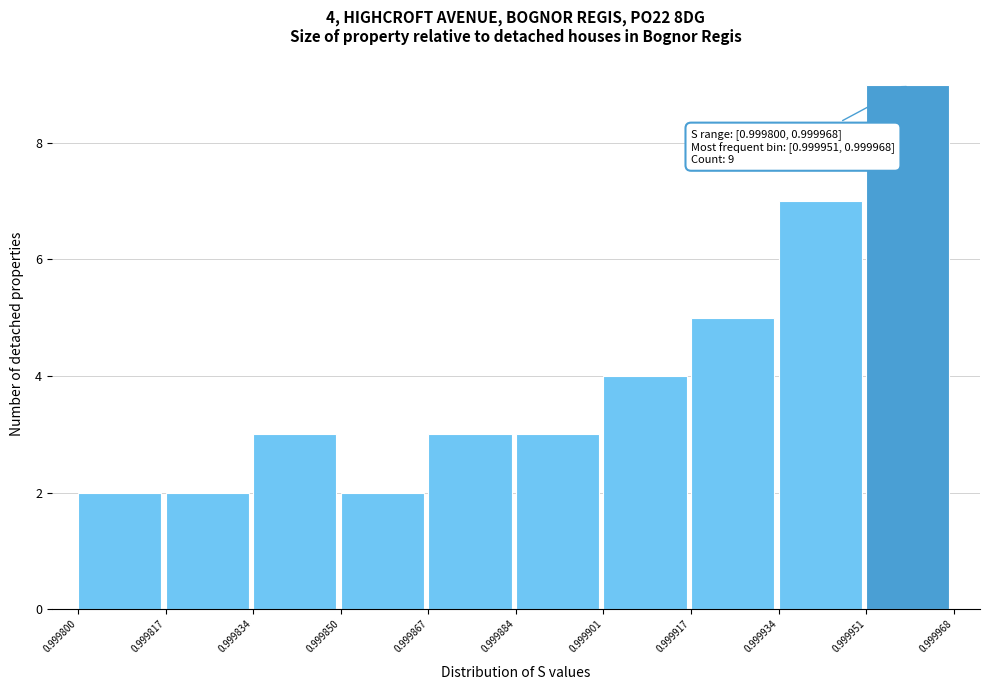

Which range on the x-axis has the tallest bar?

0.999951 to 0.999968